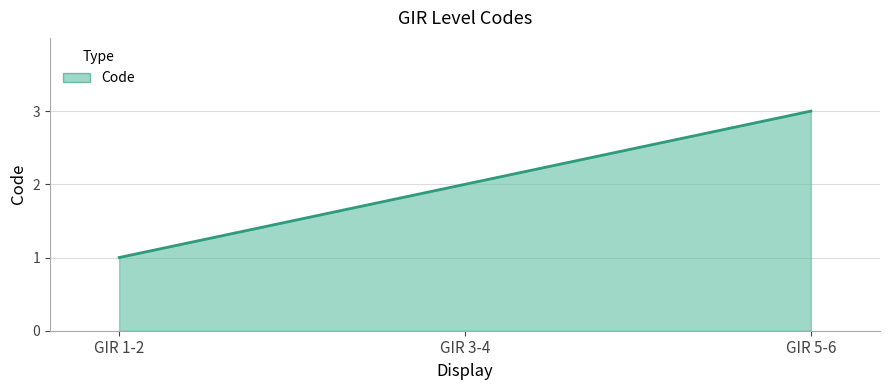

Does the chart have visible grid lines?

Yes